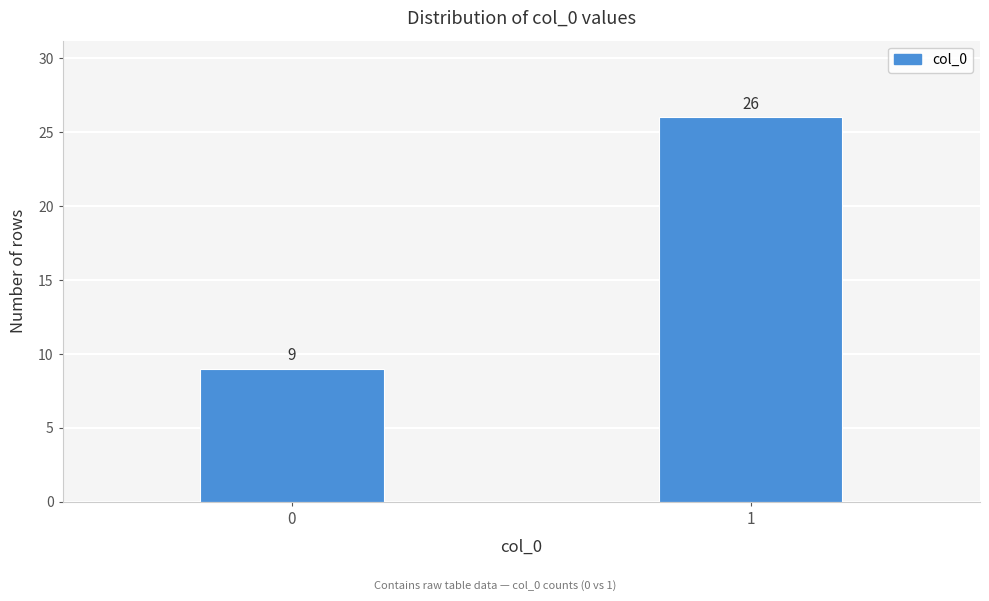

Reading left to right, extract all data points from this chart.

9	26